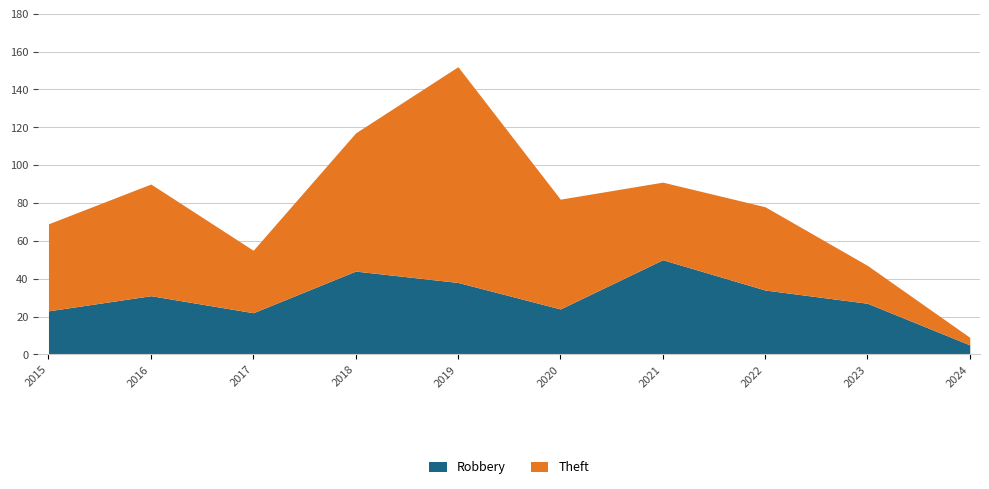

At which category does the chart reach its minimum across all series?

2024